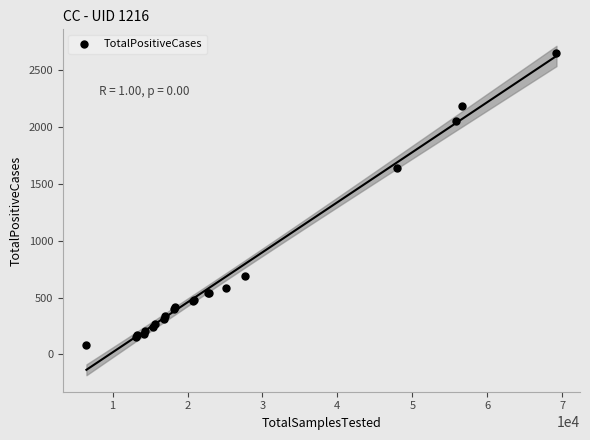

What Y value in the scatter plot is closest to 1365?

1637